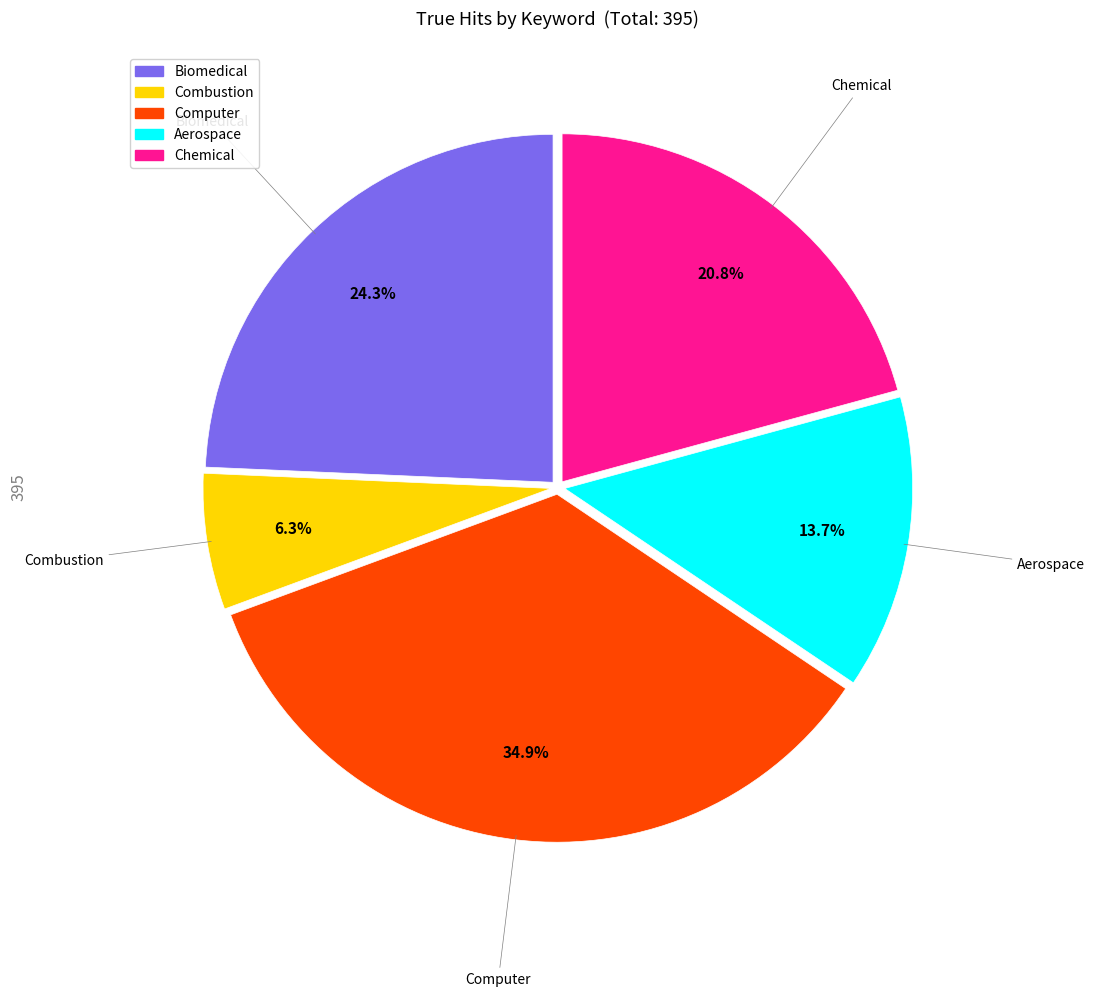

To the nearest percent, what is the difference between the largest and smallest slice percentages?

29%